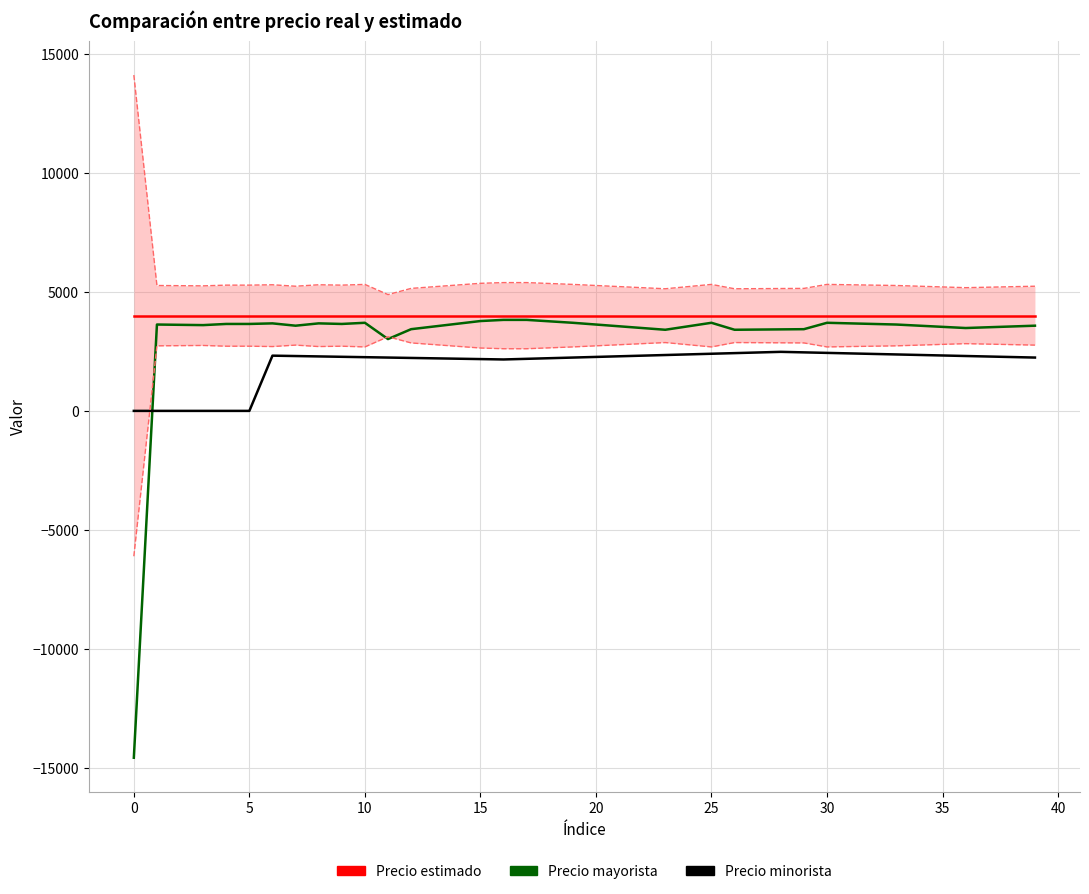

Rank the series by their average value, from lowest to highest.

Precio minorista, Precio mayorista, Precio estimado